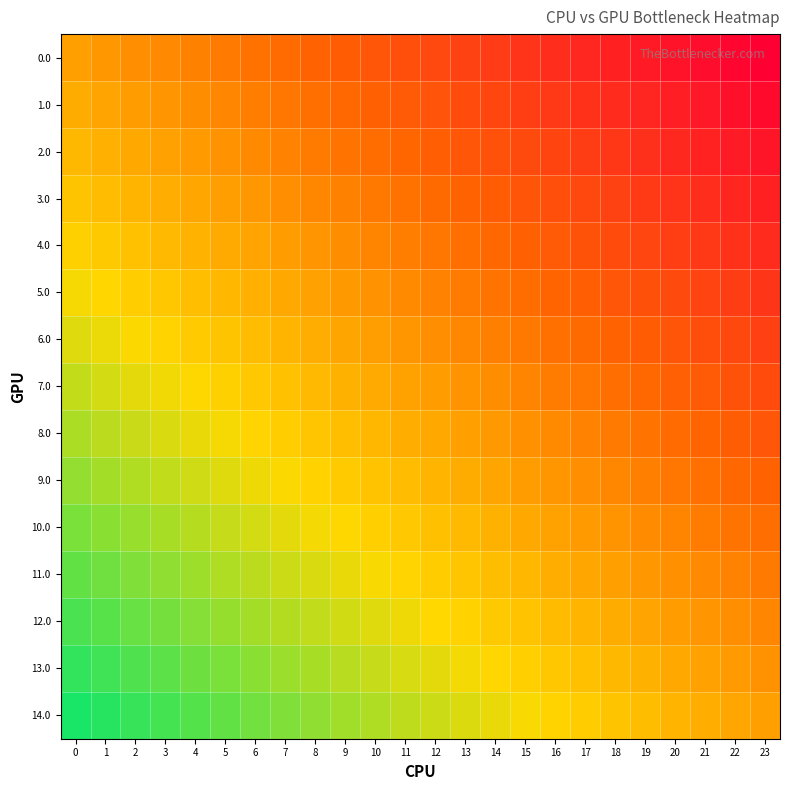

Reading right to left, what are all the values shown in this chart?

0.0: 23=-1.0	22=-1.0	21=-0.9	20=-0.9	19=-0.8	18=-0.8	17=-0.7	16=-0.7	15=-0.7	14=-0.6	13=-0.6	12=-0.5	11=-0.5	10=-0.4	9=-0.4	8=-0.3	7=-0.3	6=-0.3	5=-0.2	4=-0.2	3=-0.1	2=-0.1	1=-0.0	0=0.0
1.0: 23=-0.9	22=-0.9	21=-0.8	20=-0.8	19=-0.8	18=-0.7	17=-0.7	16=-0.6	15=-0.6	14=-0.5	13=-0.5	12=-0.5	11=-0.4	10=-0.4	9=-0.3	8=-0.3	7=-0.2	6=-0.2	5=-0.1	4=-0.1	3=-0.1	2=-0.0	1=0.0	0=0.1
2.0: 23=-0.9	22=-0.8	21=-0.8	20=-0.7	19=-0.7	18=-0.6	17=-0.6	16=-0.6	15=-0.5	14=-0.5	13=-0.4	12=-0.4	11=-0.3	10=-0.3	9=-0.2	8=-0.2	7=-0.2	6=-0.1	5=-0.1	4=-0.0	3=0.0	2=0.1	1=0.1	0=0.1
3.0: 23=-0.8	22=-0.7	21=-0.7	20=-0.7	19=-0.6	18=-0.6	17=-0.5	16=-0.5	15=-0.4	14=-0.4	13=-0.4	12=-0.3	11=-0.3	10=-0.2	9=-0.2	8=-0.1	7=-0.1	6=-0.0	5=-0.0	4=0.0	3=0.1	2=0.1	1=0.2	0=0.2
4.0: 23=-0.7	22=-0.7	21=-0.6	20=-0.6	19=-0.5	18=-0.5	17=-0.5	16=-0.4	15=-0.4	14=-0.3	13=-0.3	12=-0.2	11=-0.2	10=-0.1	9=-0.1	8=-0.1	7=-0.0	6=0.0	5=0.1	4=0.1	3=0.2	2=0.2	1=0.2	0=0.3
5.0: 23=-0.6	22=-0.6	21=-0.6	20=-0.5	19=-0.5	18=-0.4	17=-0.4	16=-0.3	15=-0.3	14=-0.3	13=-0.2	12=-0.2	11=-0.1	10=-0.1	9=-0.0	8=0.0	7=0.1	6=0.1	5=0.1	4=0.2	3=0.2	2=0.3	1=0.3	0=0.4
6.0: 23=-0.6	22=-0.5	21=-0.5	20=-0.4	19=-0.4	18=-0.4	17=-0.3	16=-0.3	15=-0.2	14=-0.2	13=-0.1	12=-0.1	11=-0.0	10=-0.0	9=0.0	8=0.1	7=0.1	6=0.2	5=0.2	4=0.3	3=0.3	2=0.3	1=0.4	0=0.4
7.0: 23=-0.5	22=-0.5	21=-0.4	20=-0.4	19=-0.3	18=-0.3	17=-0.2	16=-0.2	15=-0.2	14=-0.1	13=-0.1	12=-0.0	11=0.0	10=0.1	9=0.1	8=0.2	7=0.2	6=0.2	5=0.3	4=0.3	3=0.4	2=0.4	1=0.5	0=0.5
8.0: 23=-0.4	22=-0.4	21=-0.3	20=-0.3	19=-0.3	18=-0.2	17=-0.2	16=-0.1	15=-0.1	14=-0.0	13=0.0	12=0.0	11=0.1	10=0.1	9=0.2	8=0.2	7=0.3	6=0.3	5=0.4	4=0.4	3=0.4	2=0.5	1=0.5	0=0.6
9.0: 23=-0.4	22=-0.3	21=-0.3	20=-0.2	19=-0.2	18=-0.1	17=-0.1	16=-0.1	15=-0.0	14=0.0	13=0.1	12=0.1	11=0.2	10=0.2	9=0.3	8=0.3	7=0.3	6=0.4	5=0.4	4=0.5	3=0.5	2=0.6	1=0.6	0=0.6
10.0: 23=-0.3	22=-0.2	21=-0.2	20=-0.2	19=-0.1	18=-0.1	17=-0.0	16=0.0	15=0.1	14=0.1	13=0.1	12=0.2	11=0.2	10=0.3	9=0.3	8=0.4	7=0.4	6=0.5	5=0.5	4=0.5	3=0.6	2=0.6	1=0.7	0=0.7
11.0: 23=-0.2	22=-0.2	21=-0.1	20=-0.1	19=-0.0	18=0.0	17=0.0	16=0.1	15=0.1	14=0.2	13=0.2	12=0.3	11=0.3	10=0.4	9=0.4	8=0.4	7=0.5	6=0.5	5=0.6	4=0.6	3=0.7	2=0.7	1=0.7	0=0.8
12.0: 23=-0.1	22=-0.1	21=-0.1	20=-0.0	19=0.0	18=0.1	17=0.1	16=0.2	15=0.2	14=0.2	13=0.3	12=0.3	11=0.4	10=0.4	9=0.5	8=0.5	7=0.6	6=0.6	5=0.6	4=0.7	3=0.7	2=0.8	1=0.8	0=0.9
13.0: 23=-0.1	22=-0.0	21=0.0	20=0.1	19=0.1	18=0.1	17=0.2	16=0.2	15=0.3	14=0.3	13=0.4	12=0.4	11=0.5	10=0.5	9=0.5	8=0.6	7=0.6	6=0.7	5=0.7	4=0.8	3=0.8	2=0.8	1=0.9	0=0.9
14.0: 23=0.0	22=0.0	21=0.1	20=0.1	19=0.2	18=0.2	17=0.3	16=0.3	15=0.3	14=0.4	13=0.4	12=0.5	11=0.5	10=0.6	9=0.6	8=0.7	7=0.7	6=0.7	5=0.8	4=0.8	3=0.9	2=0.9	1=1.0	0=1.0